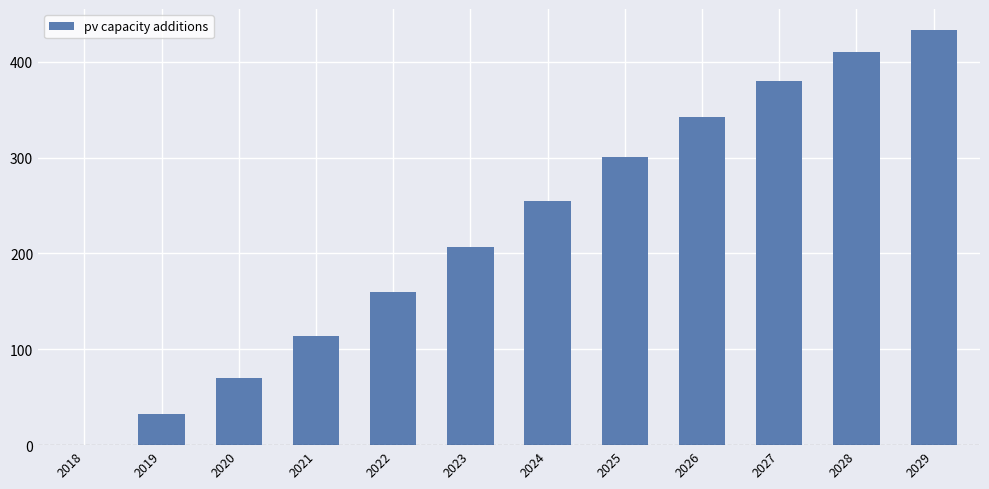

What is the sum of the values at 2020 and 2028?

481.1